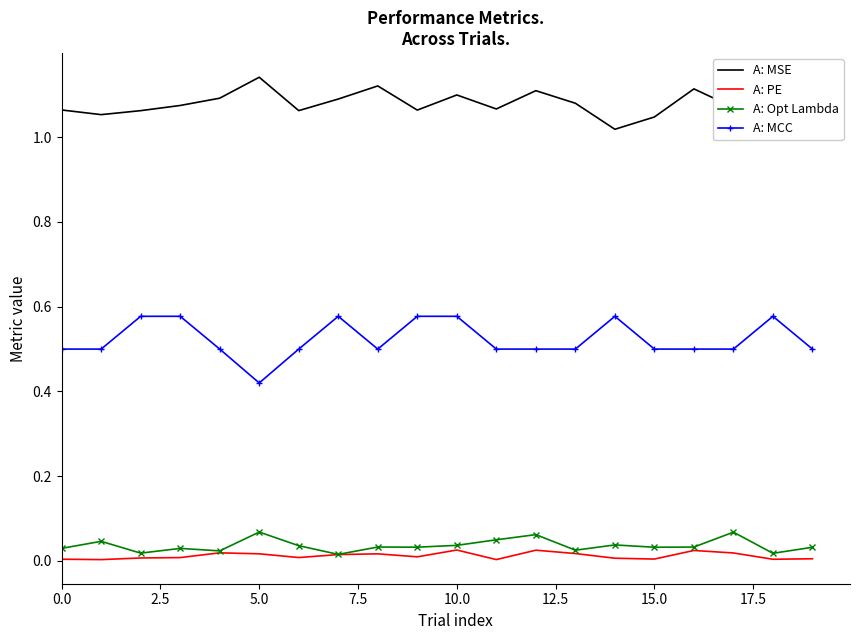

Which series has the largest total across all categories?

A: MSE